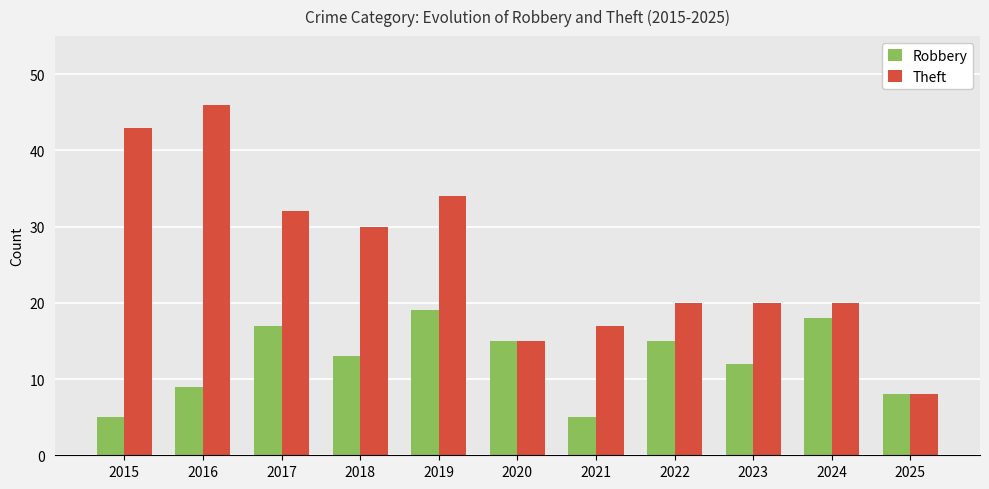

The Theft series shows 54 at 2019. True or false?

False